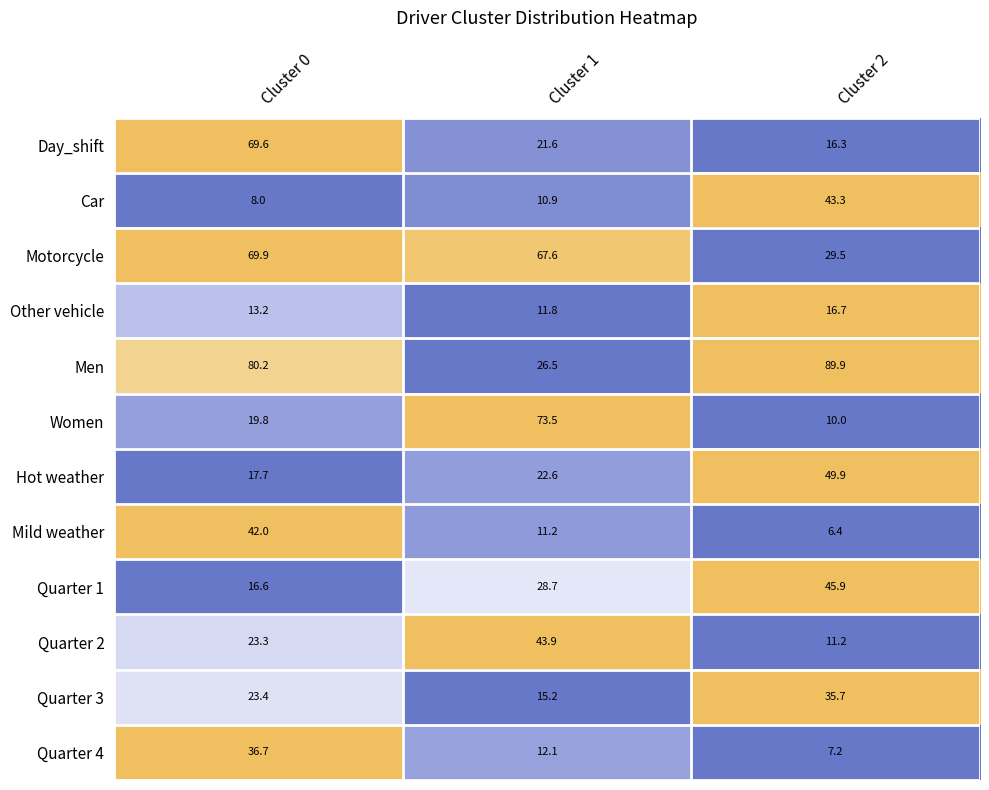

True or false: Quarter 1 has a value of 70.9 at Cluster 2.

False